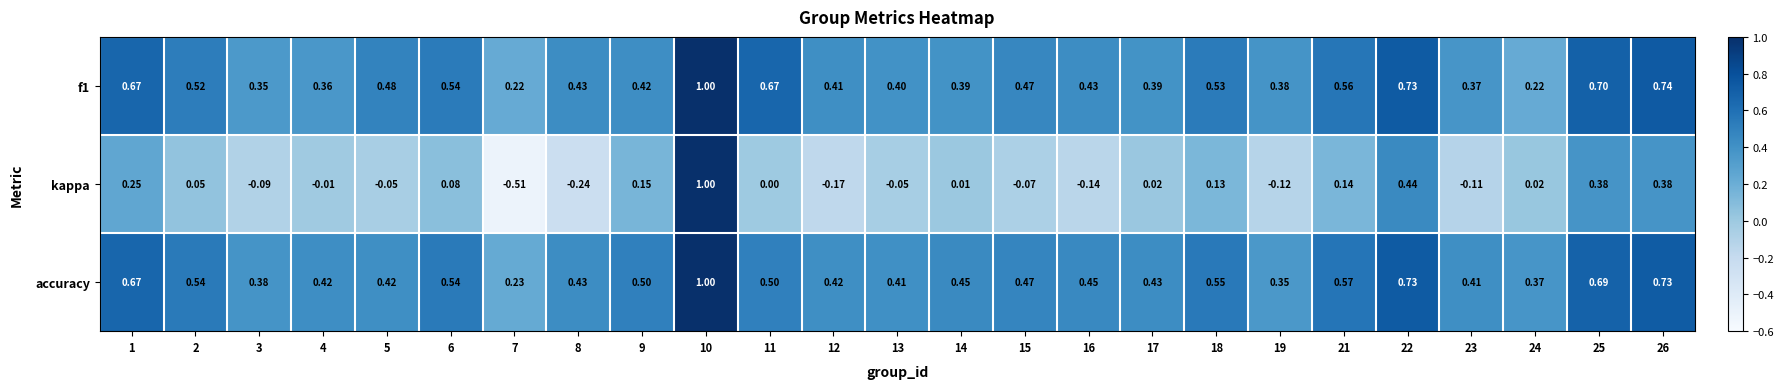

Which series has the largest total across all categories?

accuracy